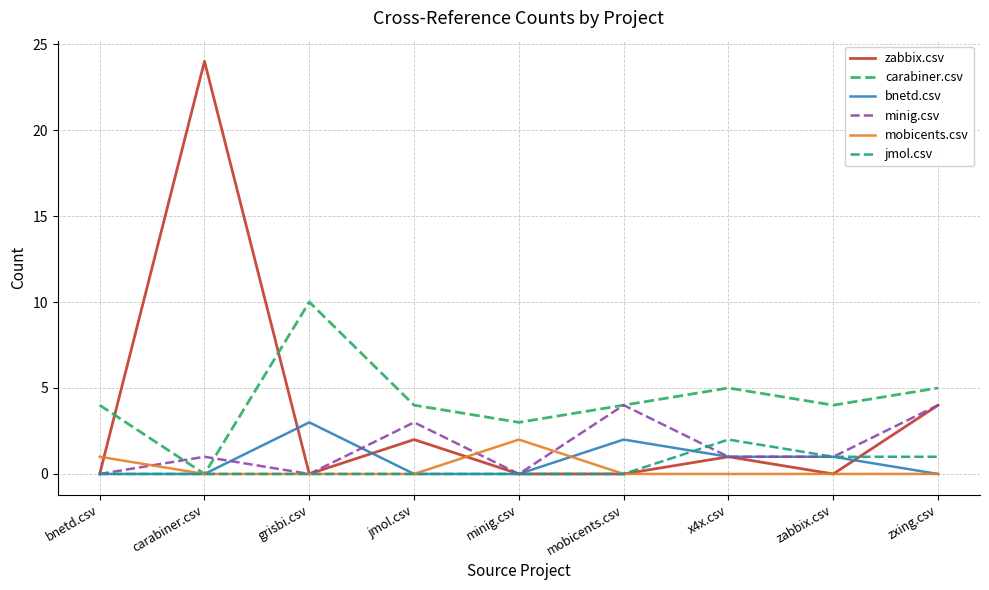

Which series has the largest total across all categories?

carabiner.csv